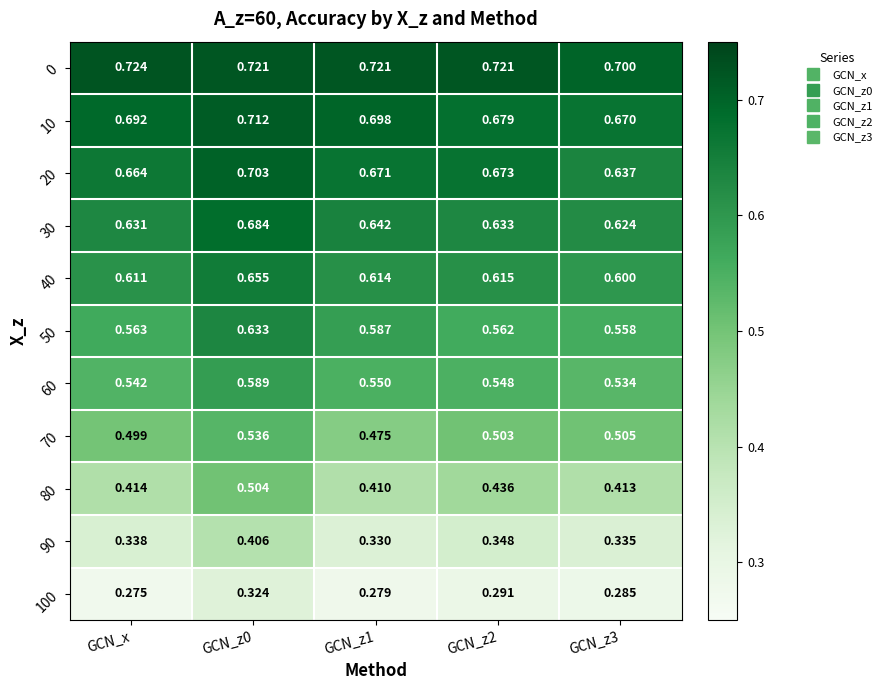

Which label corresponds to the largest value in the chart?

GCN_x